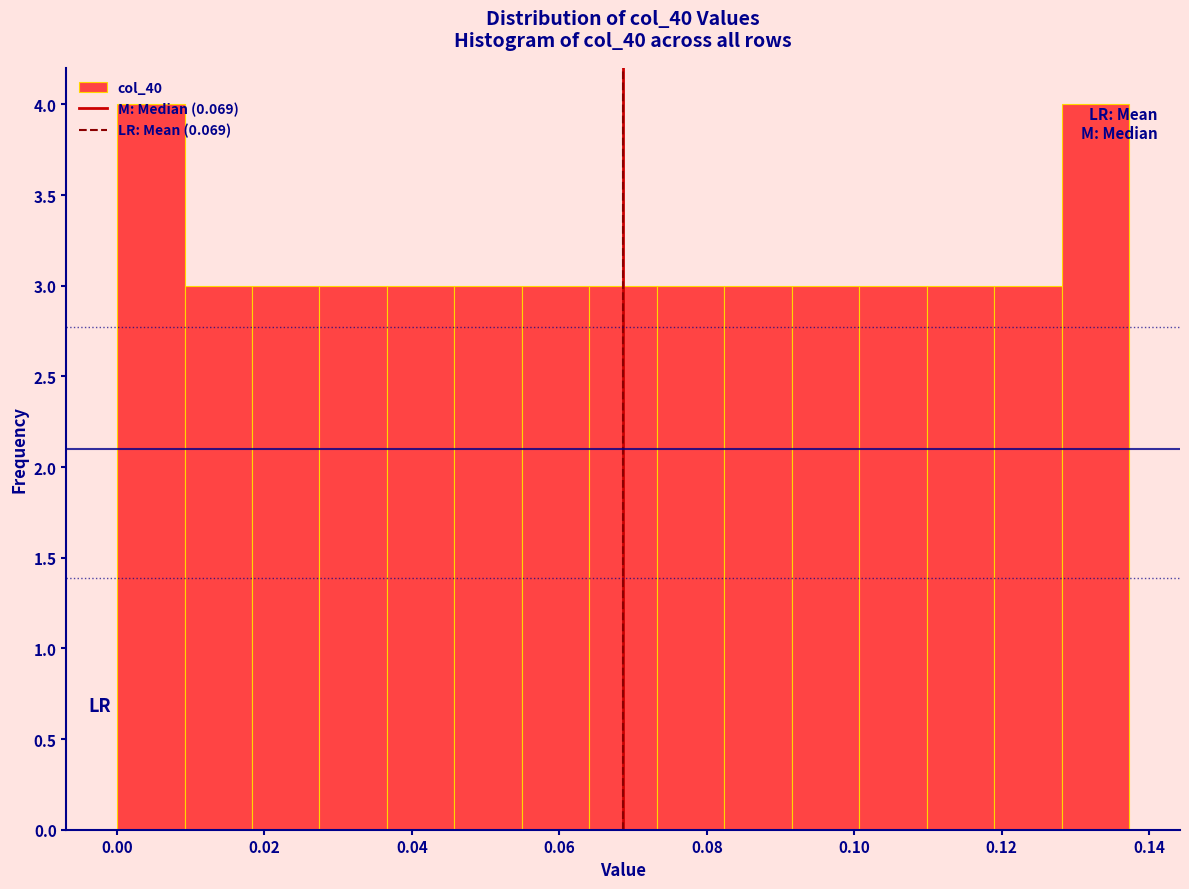

Reading left to right, transcribe this chart: for each bar, give the range it covers on the x-axis and its height. Neither the bar edges nor the heights are printed on the chart, so give them approximately, as read against the axes.

0.000 to 0.010: 4
0.010 to 0.018: 3
0.018 to 0.028: 3
0.028 to 0.036: 3
0.036 to 0.046: 3
0.046 to 0.054: 3
0.054 to 0.064: 3
0.064 to 0.074: 3
0.074 to 0.082: 3
0.082 to 0.092: 3
0.092 to 0.100: 3
0.100 to 0.110: 3
0.110 to 0.120: 3
0.120 to 0.128: 3
0.128 to 0.138: 4